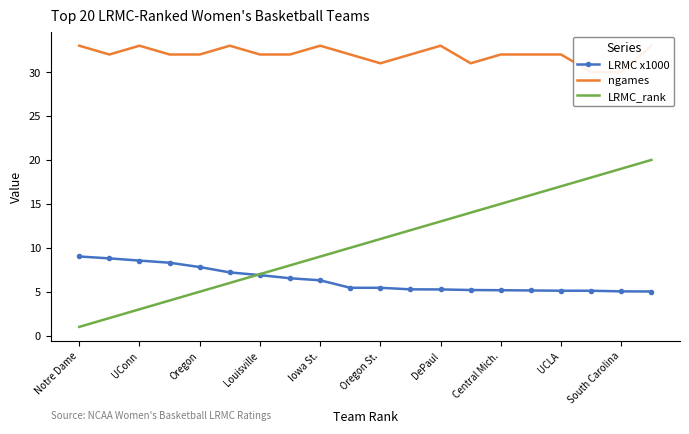

Reading right to left, list all the values displayed in this chart.

LRMC x1000: 5.0	5.0	5.1	5.1	5.1	5.2	5.2	5.3	5.3	5.4	5.4	6.3	6.5	6.9	7.2	7.8	8.3	8.5	8.8	9.0
ngames: 33.0	30.0	30.0	32.0	32.0	32.0	31.0	33.0	32.0	31.0	32.0	33.0	32.0	32.0	33.0	32.0	32.0	33.0	32.0	33.0
LRMC_rank: 20.0	19.0	18.0	17.0	16.0	15.0	14.0	13.0	12.0	11.0	10.0	9.0	8.0	7.0	6.0	5.0	4.0	3.0	2.0	1.0